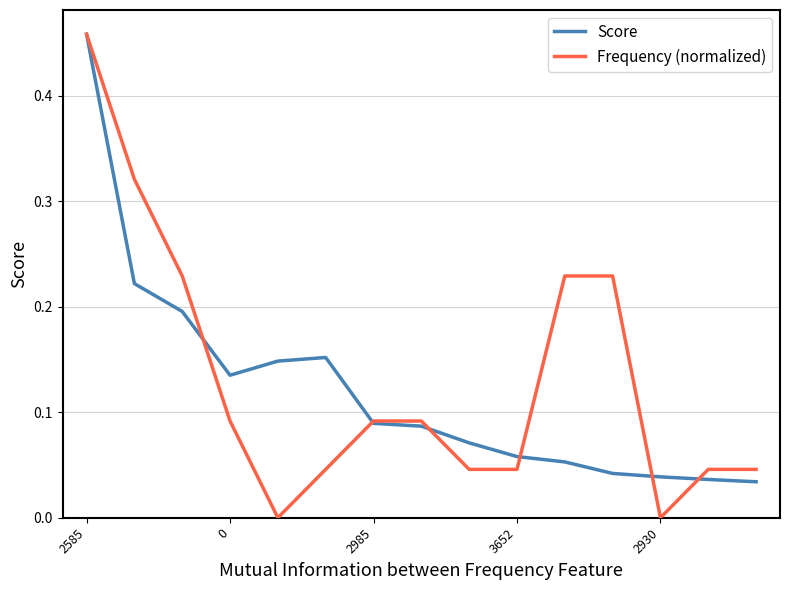

Which series has the largest range (max minus min)?

Frequency (normalized)